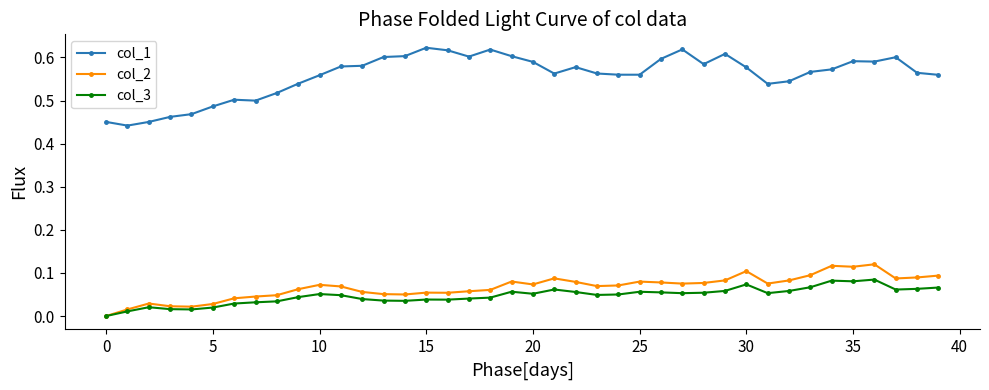

True or false: col_3 has more than 2 interior local peaks.

True